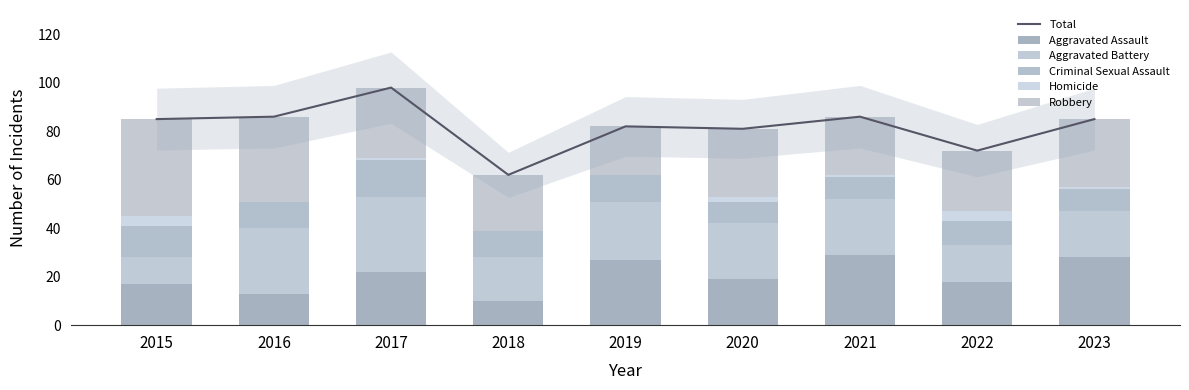

What is the average value of the Aggravated Assault series?

20